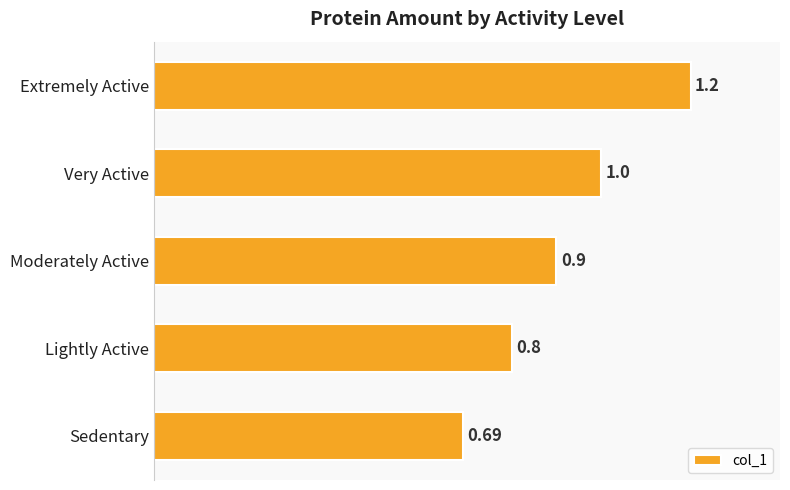

Between Sedentary and Extremely Active, which is larger?

Extremely Active